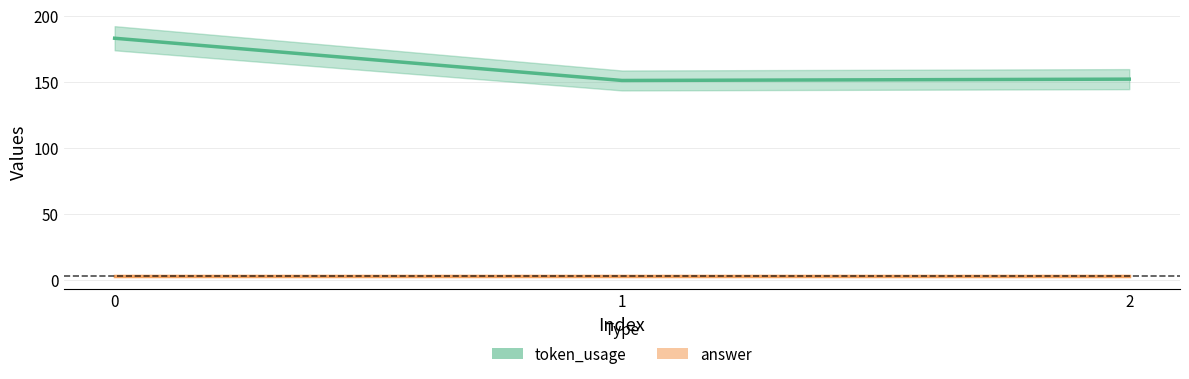

How many series are shown in this chart?

2